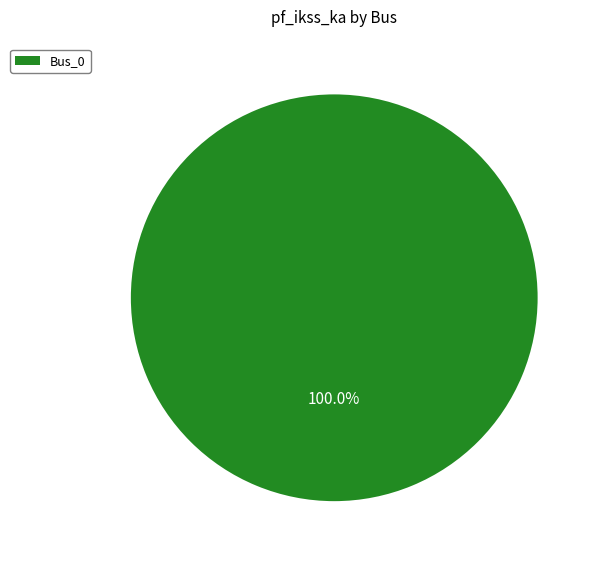

How many slices are in this pie chart?

1